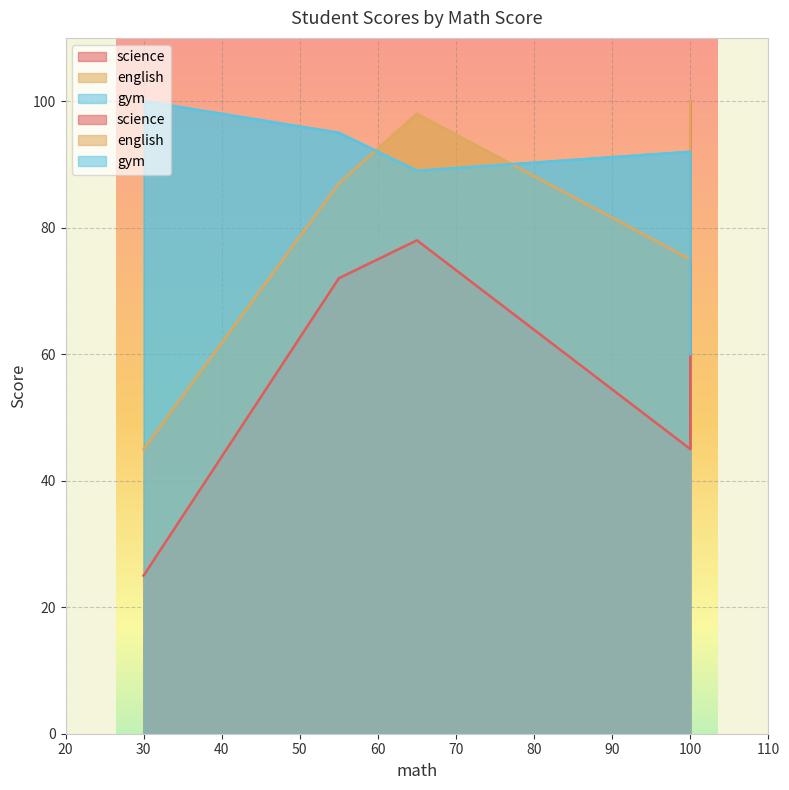

At which category is the sum across all series the highest?

65